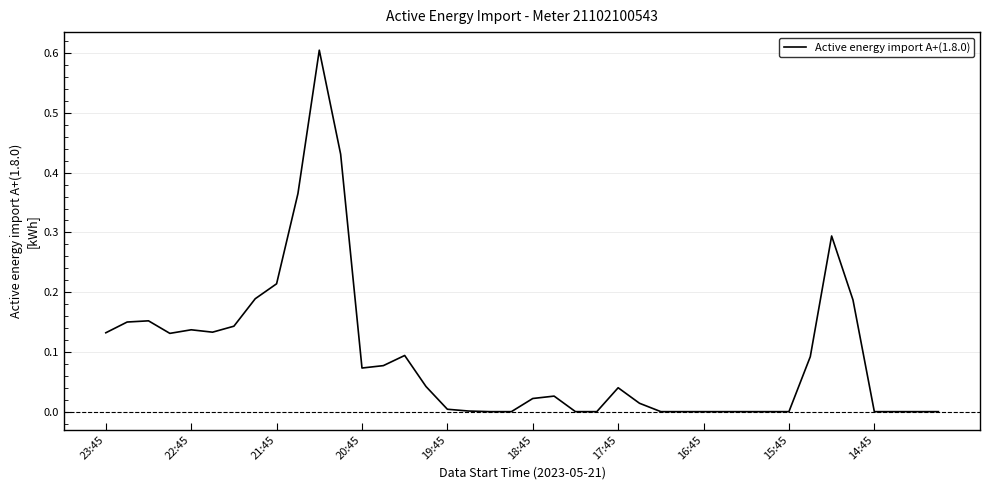

How many lines are shown in the chart?

1